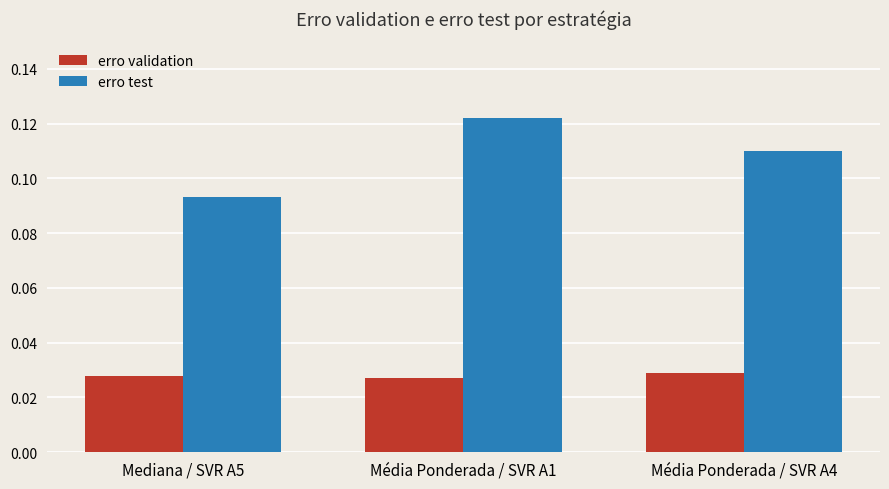

What is the label of the 3rd bar from the right?

Mediana / SVR A5